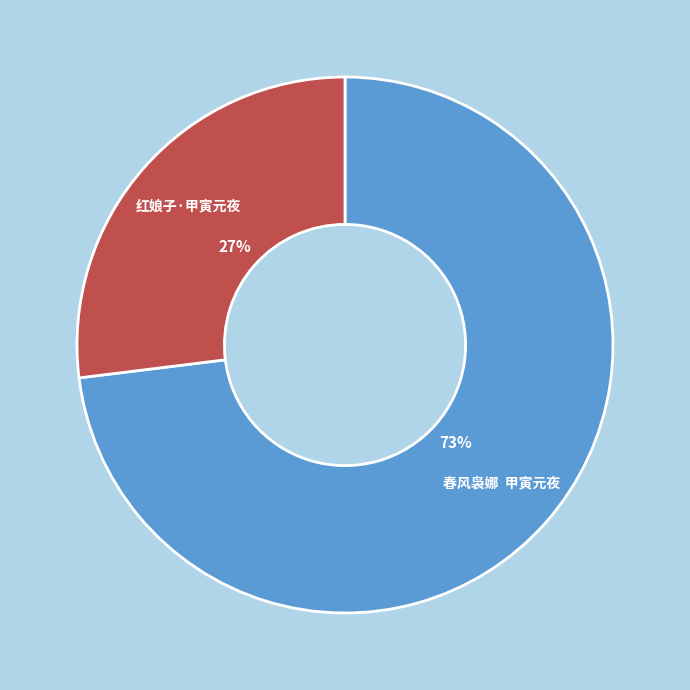

Is there any slice that represents more than half of the pie?

Yes